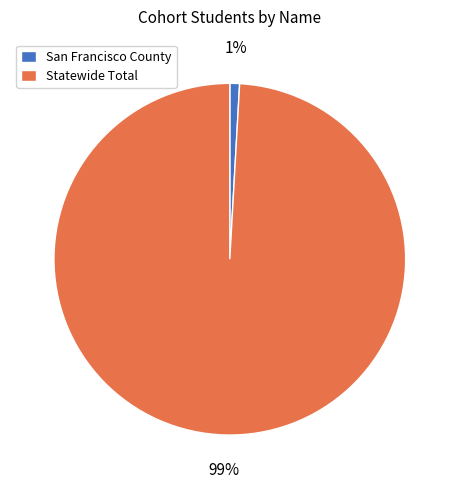

Which category has the biggest portion of the pie?

Statewide Total